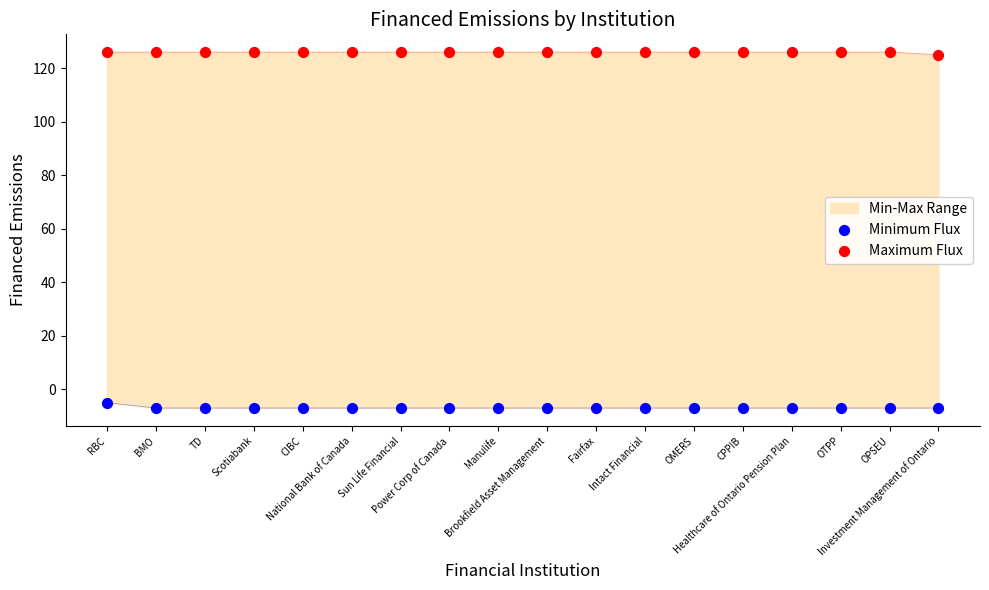

Which series reaches the minimum Y coordinate?

Minimum Flux